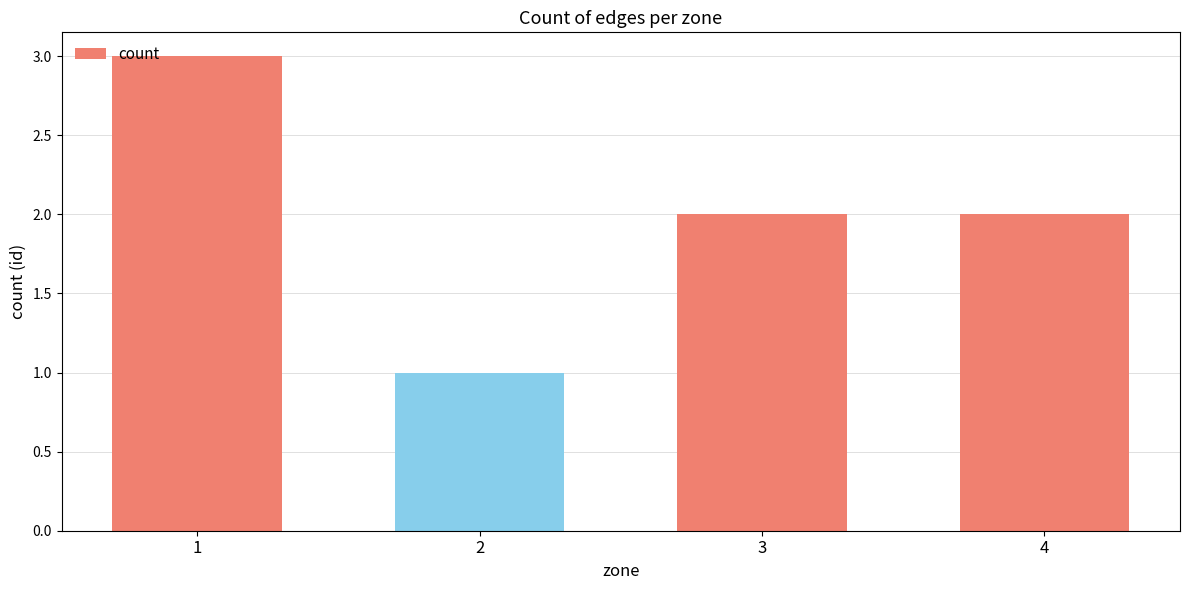

Between 1 and 3, which is larger?

1